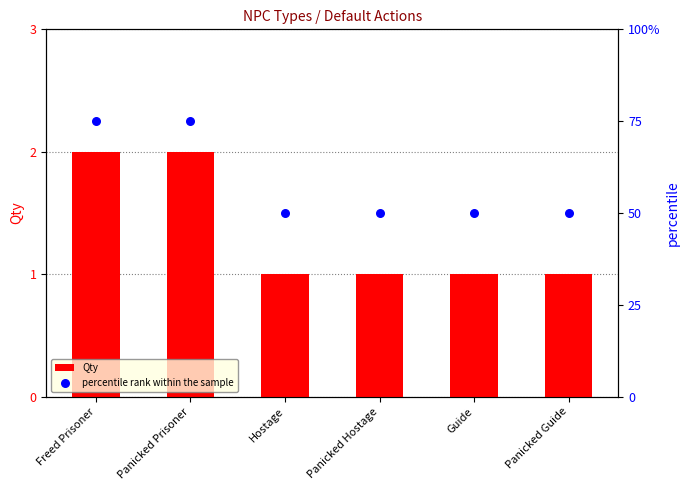

What is the total value across all series at Panicked Hostage?

51